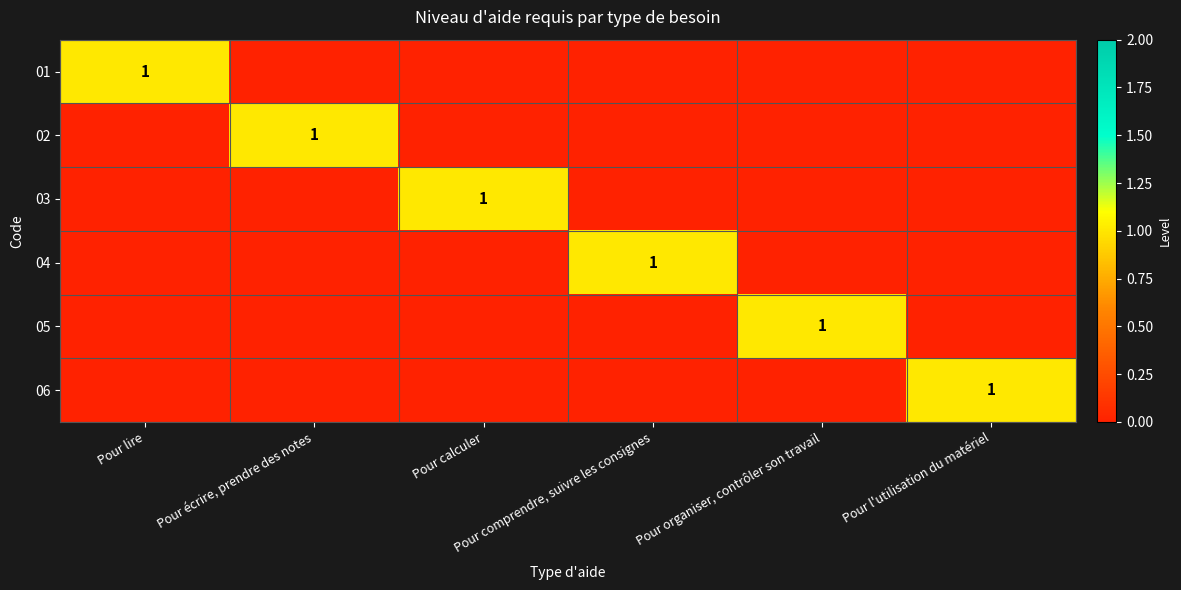

Count the number of categories in the chart.

6